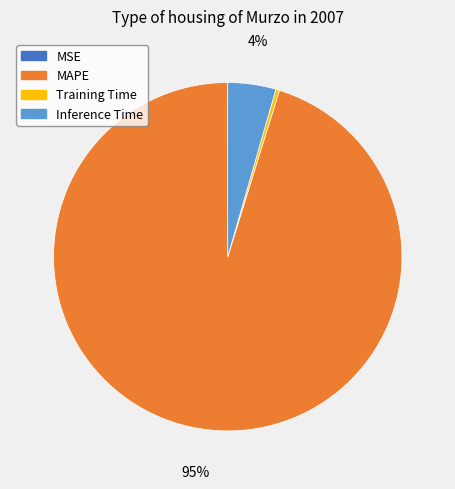

Which slice is the largest?

MAPE